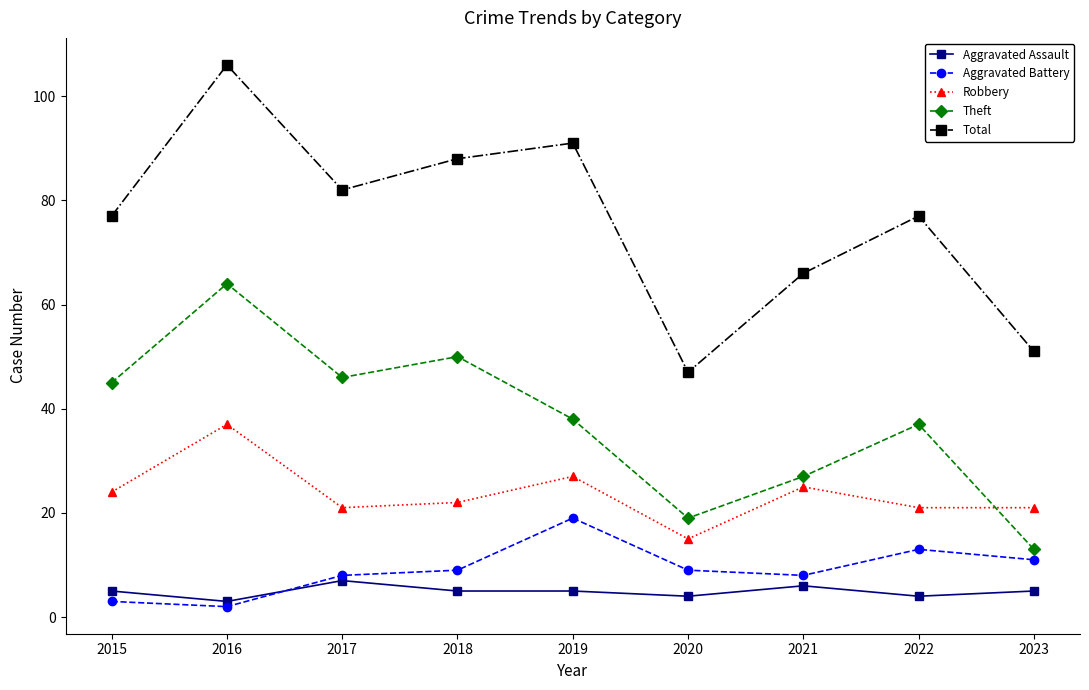

Is it true that Robbery equals 15 at 2020?

True